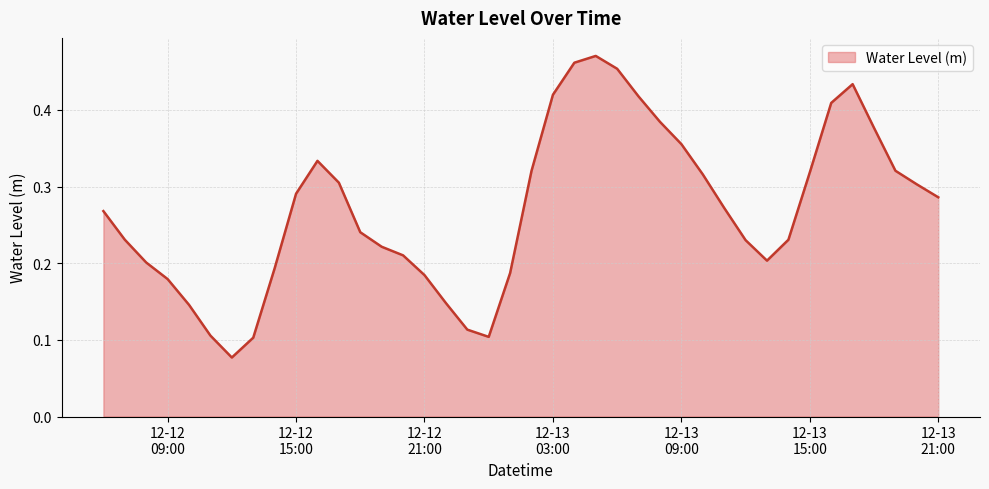

Rank the categories by value from lowest to highest.

2022-12-12 12:00:00, 2022-12-12 13:00:00, 2022-12-13 00:00:00, 2022-12-12 11:00:00, 2022-12-12 23:00:00, 2022-12-12 10:00:00, 2022-12-12 22:00:00, 2022-12-12 09:00:00, 2022-12-12 21:00:00, 2022-12-13 01:00:00, 2022-12-12 14:00:00, 2022-12-12 08:00:00, 2022-12-13 13:00:00, 2022-12-12 20:00:00, 2022-12-12 19:00:00, 2022-12-13 12:00:00, 2022-12-13 14:00:00, 2022-12-12 07:00:00, 2022-12-12 18:00:00, 2022-12-12 06:00:00, 2022-12-13 11:00:00, 2022-12-13 21:00:00, 2022-12-12 15:00:00, 2022-12-13 20:00:00, 2022-12-12 17:00:00, 2022-12-13 10:00:00, 2022-12-13 15:00:00, 2022-12-13 02:00:00, 2022-12-13 19:00:00, 2022-12-12 16:00:00, 2022-12-13 09:00:00, 2022-12-13 18:00:00, 2022-12-13 08:00:00, 2022-12-13 16:00:00, 2022-12-13 07:00:00, 2022-12-13 03:00:00, 2022-12-13 17:00:00, 2022-12-13 06:00:00, 2022-12-13 04:00:00, 2022-12-13 05:00:00